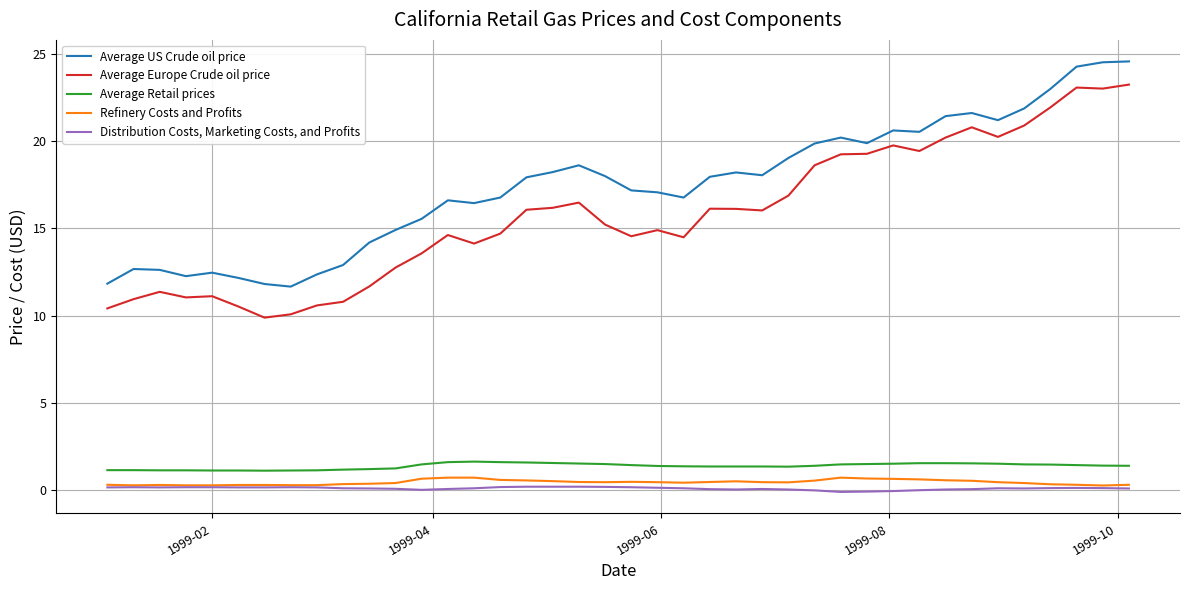

Which series has the largest total across all categories?

Average US Crude oil price